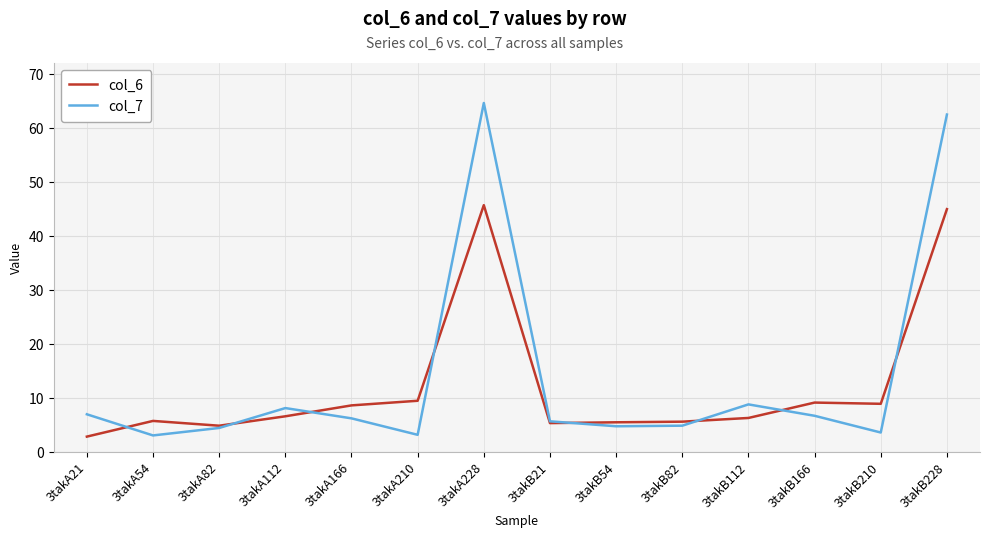

At which category does col_6 reach its first local valley?

3takA82